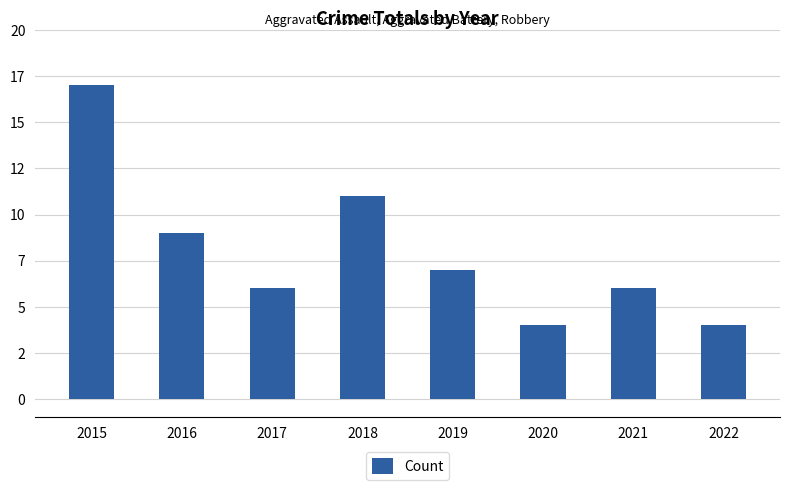

What is the change in value from 2019 to 2022?

-3